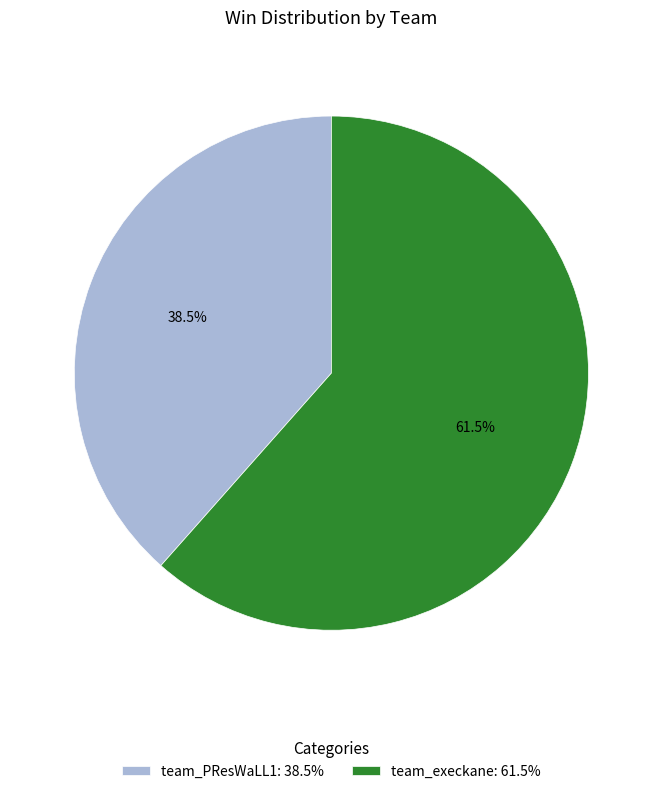

Do team_PResWaLL1 and team_execkane together represent more than half of the pie?

Yes